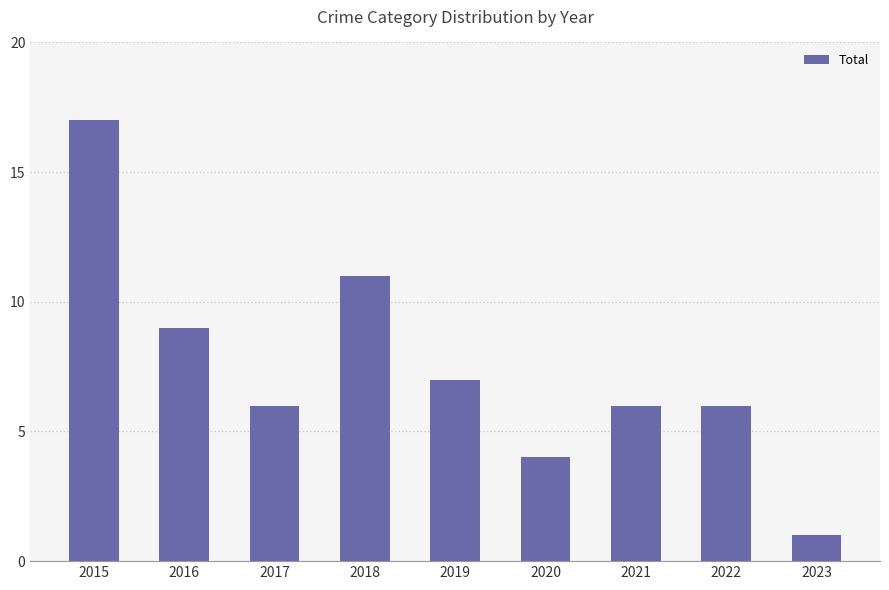

What is the value of the 8th bar from the left?

6